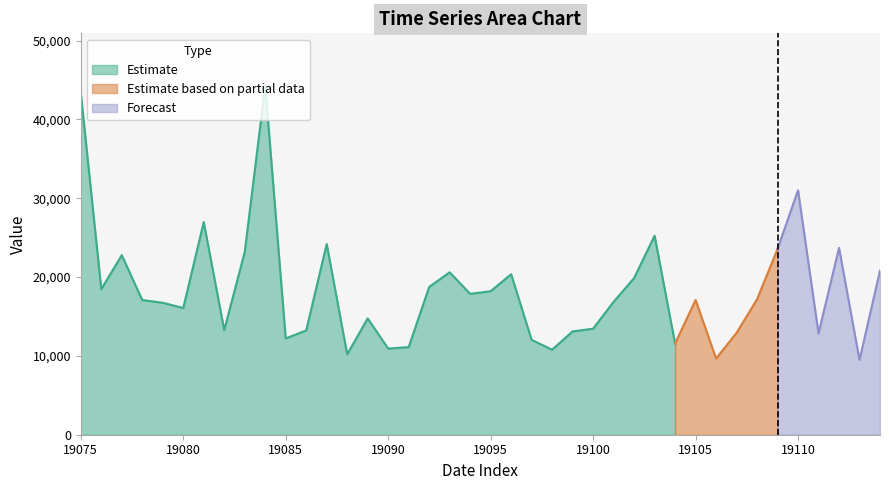

Rank the categories by value from highest to lowest.

19084, 19075, 19110, 19081, 19103, 19087, 19112, 19109, 19083, 19077, 19114, 19093, 19096, 19102, 19092, 19076, 19095, 19094, 19108, 19105, 19078, 19101, 19079, 19080, 19089, 19100, 19082, 19086, 19099, 19107, 19111, 19085, 19097, 19104, 19091, 19090, 19098, 19088, 19106, 19113